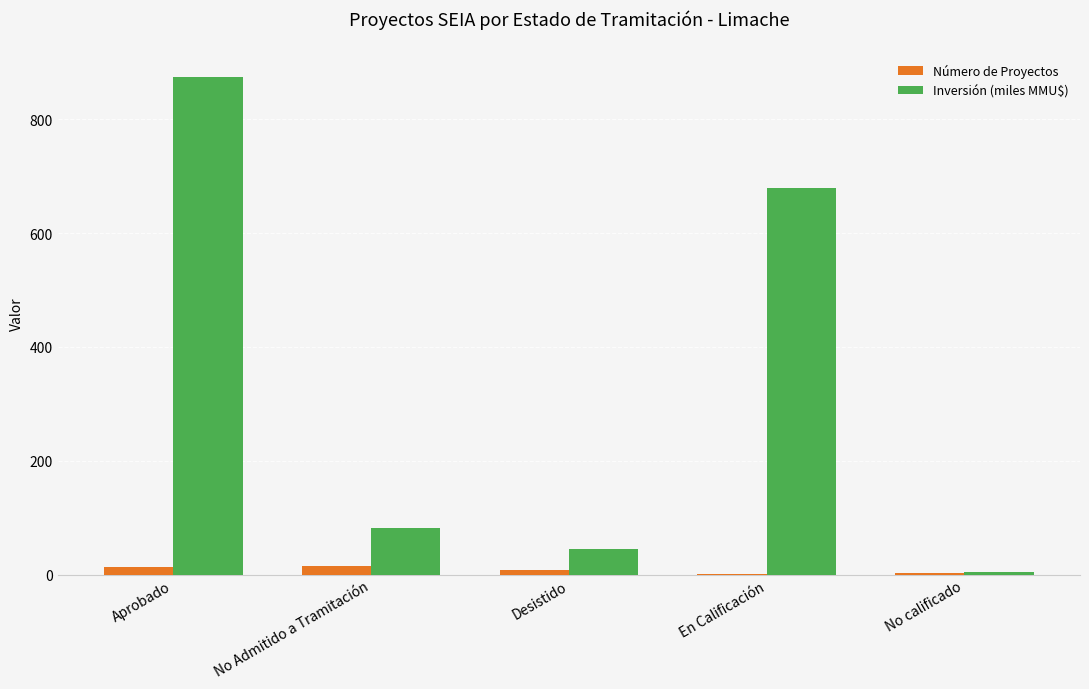

Which series has the widest spread of values?

Inversión (miles MMU$)